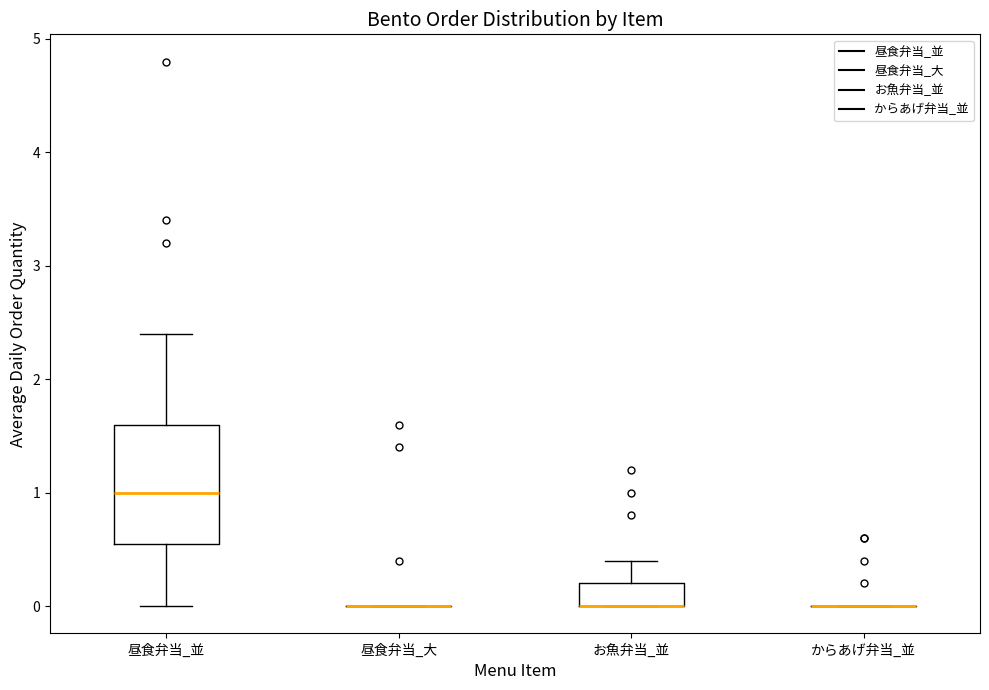

Reading left to right, read every box against the y-axis: the position of its median line, the range the box covers, and the ends of its whiskers. The values are not printed on the chart, so give them approximately, as read against the axis.

昼食弁当_並: median 1.0, box 0.6 to 1.6, whiskers 0.0 to 2.4
昼食弁当_大: box collapsed to a line at 0.0, whiskers 0.0 to 0.0
お魚弁当_並: median 0.0 (drawn on the box's lower edge), box 0.0 to 0.2, whiskers 0.0 to 0.4
からあげ弁当_並: box collapsed to a line at 0.0, whiskers 0.0 to 0.0